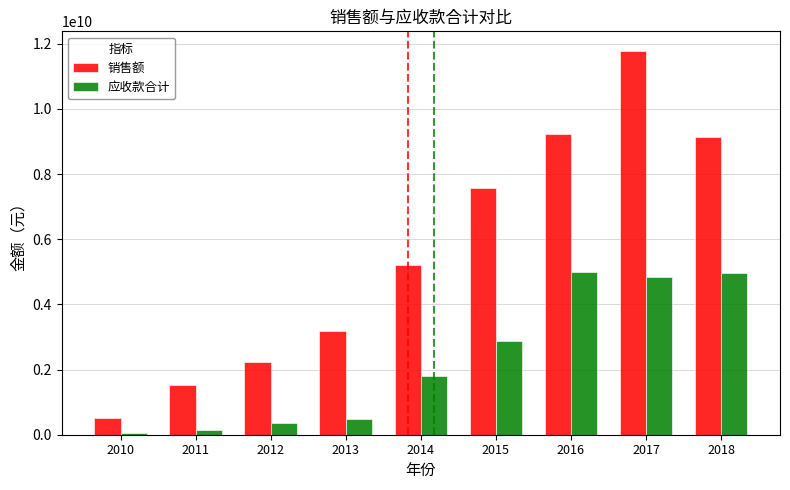

Rank the series by their average value, from highest to lowest.

销售额, 应收款合计